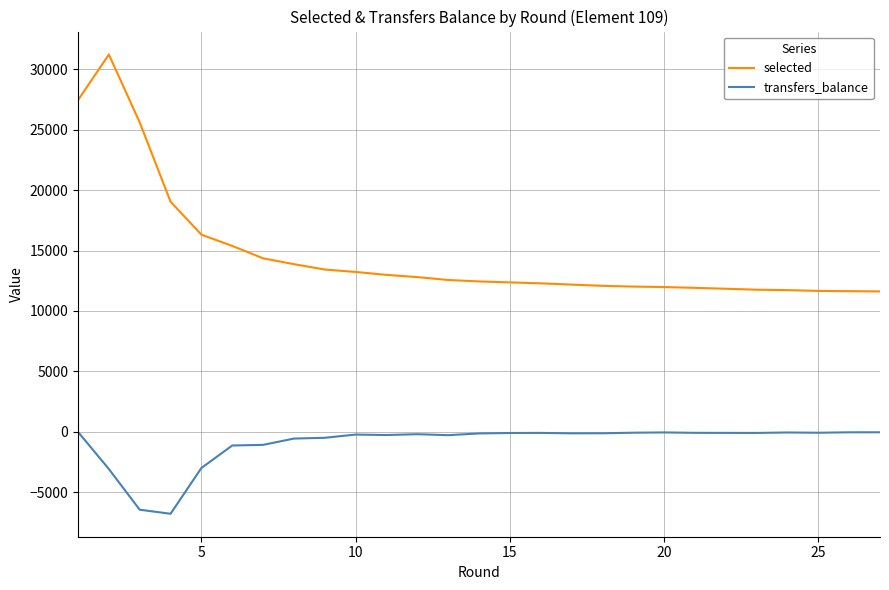

List the series in order of their overall mean, highest first.

selected, transfers_balance